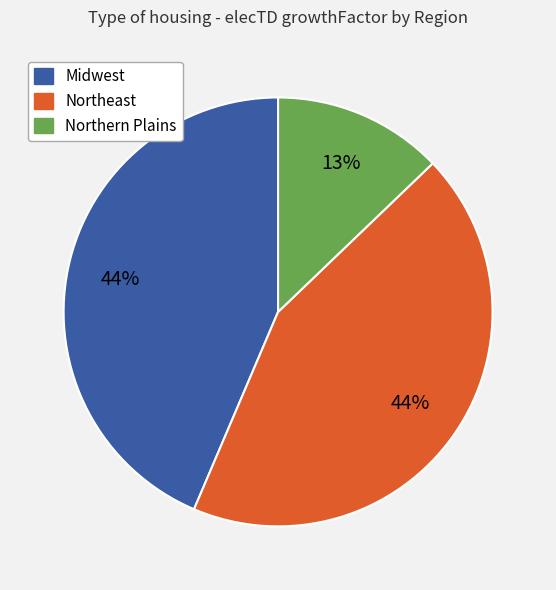

To the nearest percent, what portion does Midwest represent?

44%